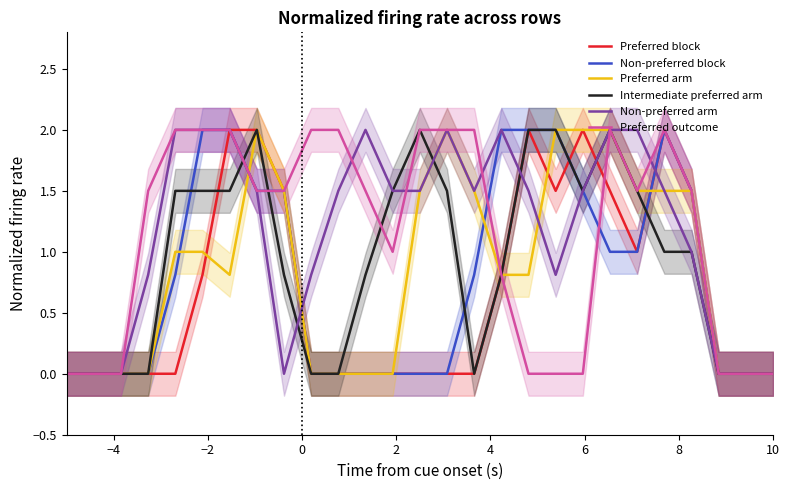

What is the maximum value for Preferred arm?

2.0